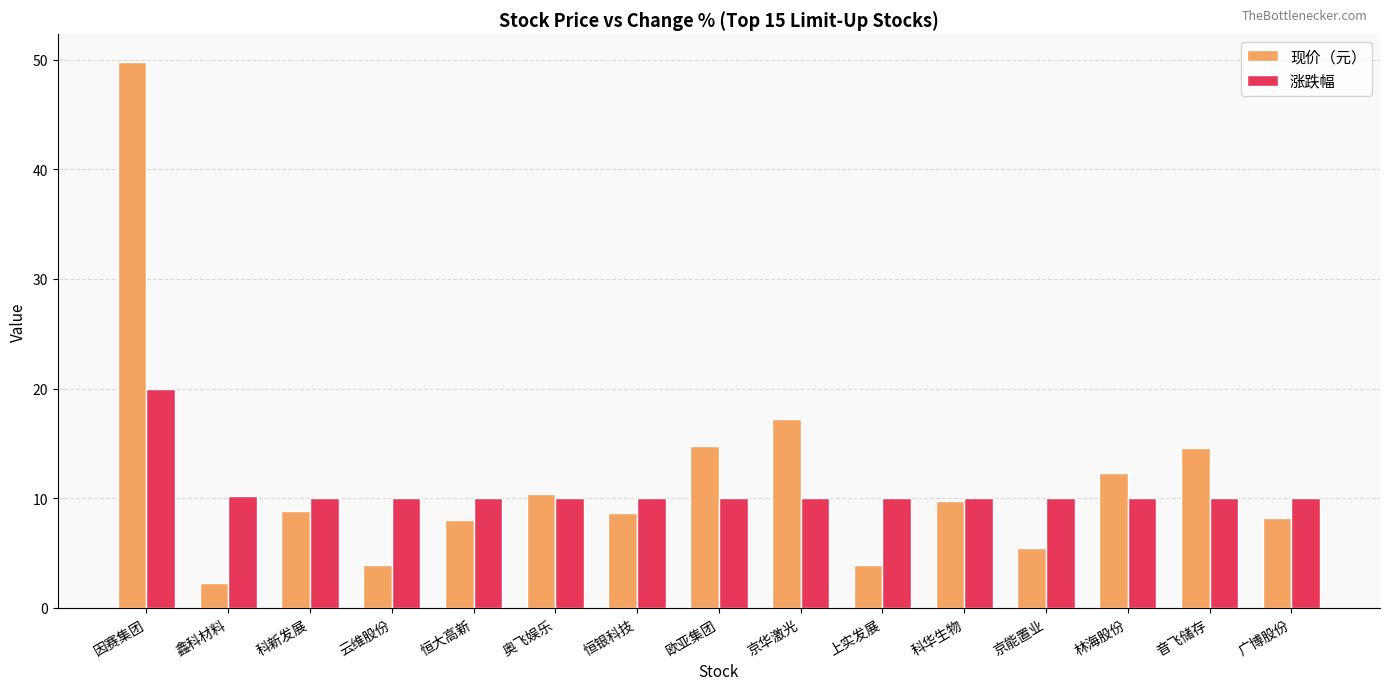

Which series has the largest total across all categories?

现价（元）